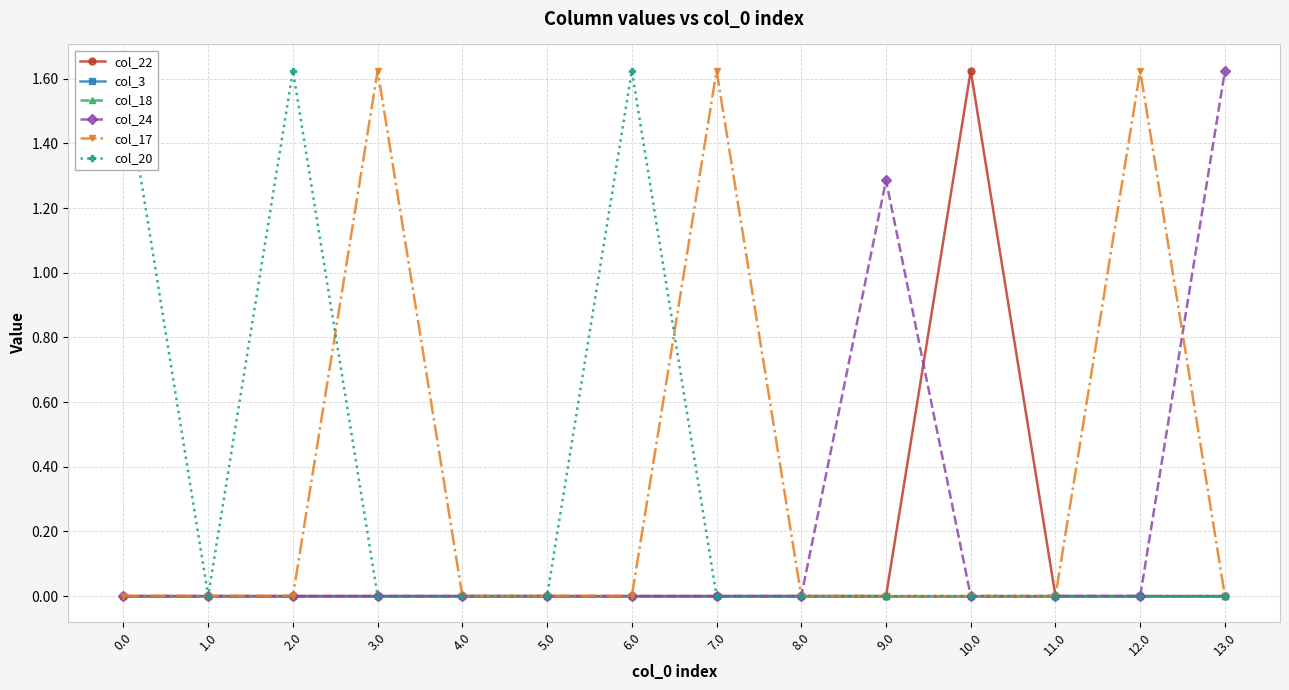

The value of col_22 at 3.0 is -0.8. True or false?

False